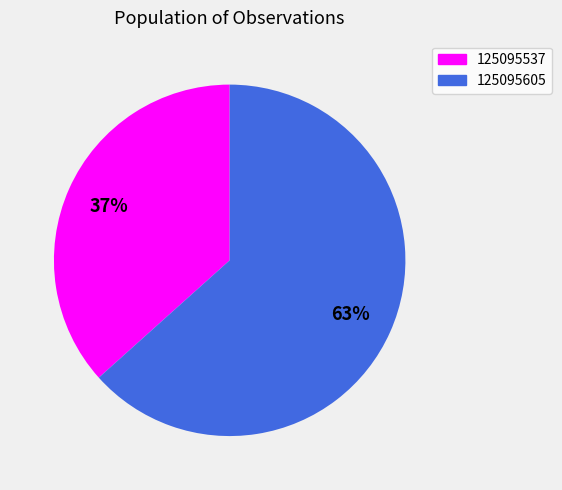

Between 125095537 and 125095605, which is larger?

125095605